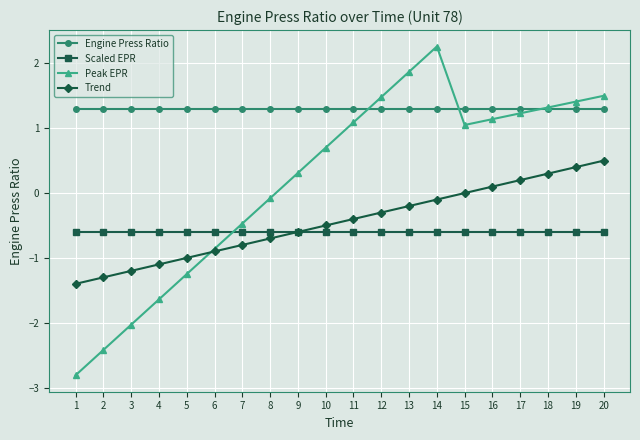

Read the Engine Press Ratio value at 17.

1.3